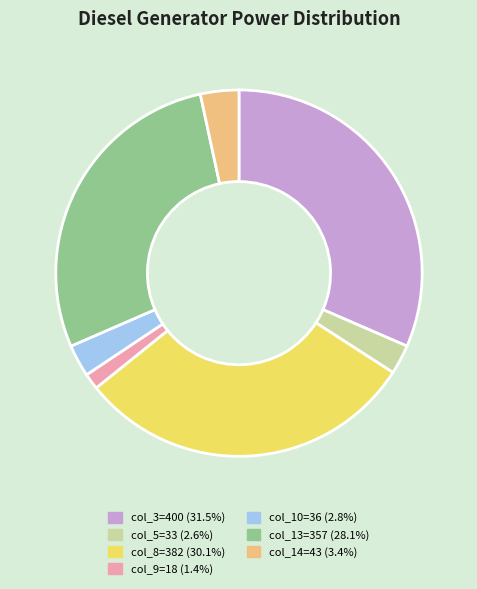

Is there any slice that represents more than half of the pie?

No